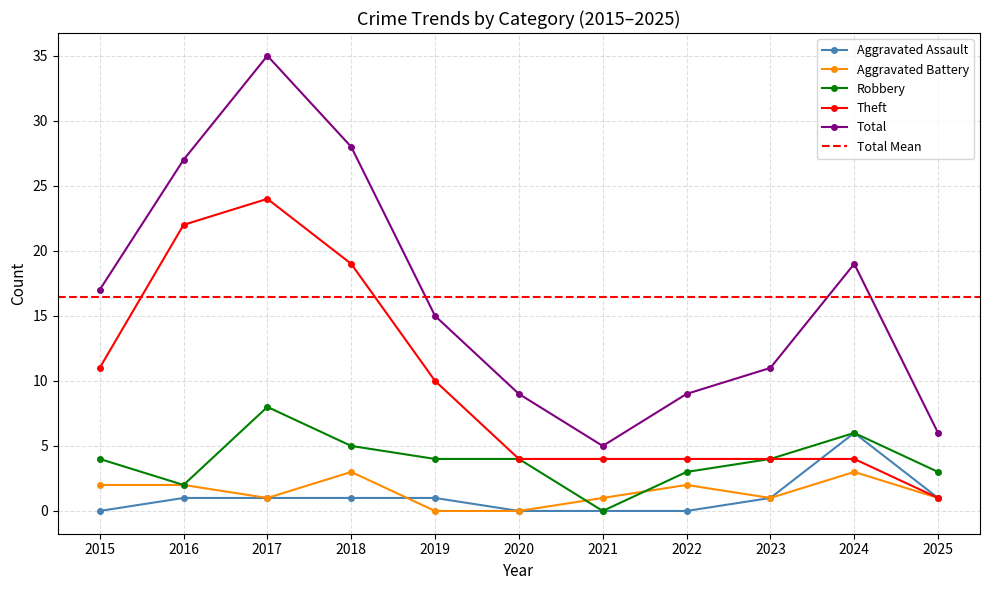

Reading left to right, extract all data points from this chart.

Aggravated Assault: 2015=0	2016=1	2017=1	2018=1	2019=1	2020=0	2021=0	2022=0	2023=1	2024=6	2025=1
Aggravated Battery: 2015=2	2016=2	2017=1	2018=3	2019=0	2020=0	2021=1	2022=2	2023=1	2024=3	2025=1
Robbery: 2015=4	2016=2	2017=8	2018=5	2019=4	2020=4	2021=0	2022=3	2023=4	2024=6	2025=3
Theft: 2015=11	2016=22	2017=24	2018=19	2019=10	2020=4	2021=4	2022=4	2023=4	2024=4	2025=1
Total: 2015=17	2016=27	2017=35	2018=28	2019=15	2020=9	2021=5	2022=9	2023=11	2024=19	2025=6